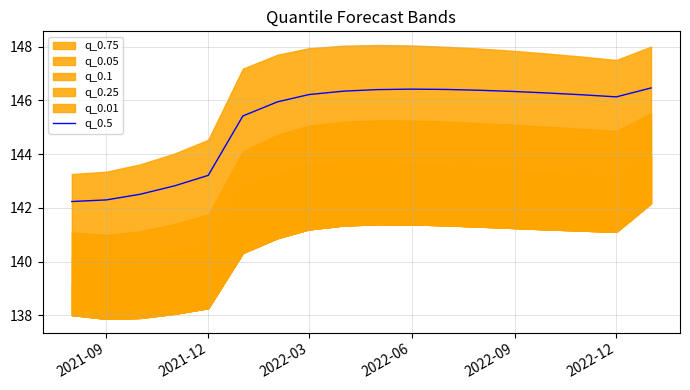

How many interior local peaks (higher than both neighbors) does the data have?

1